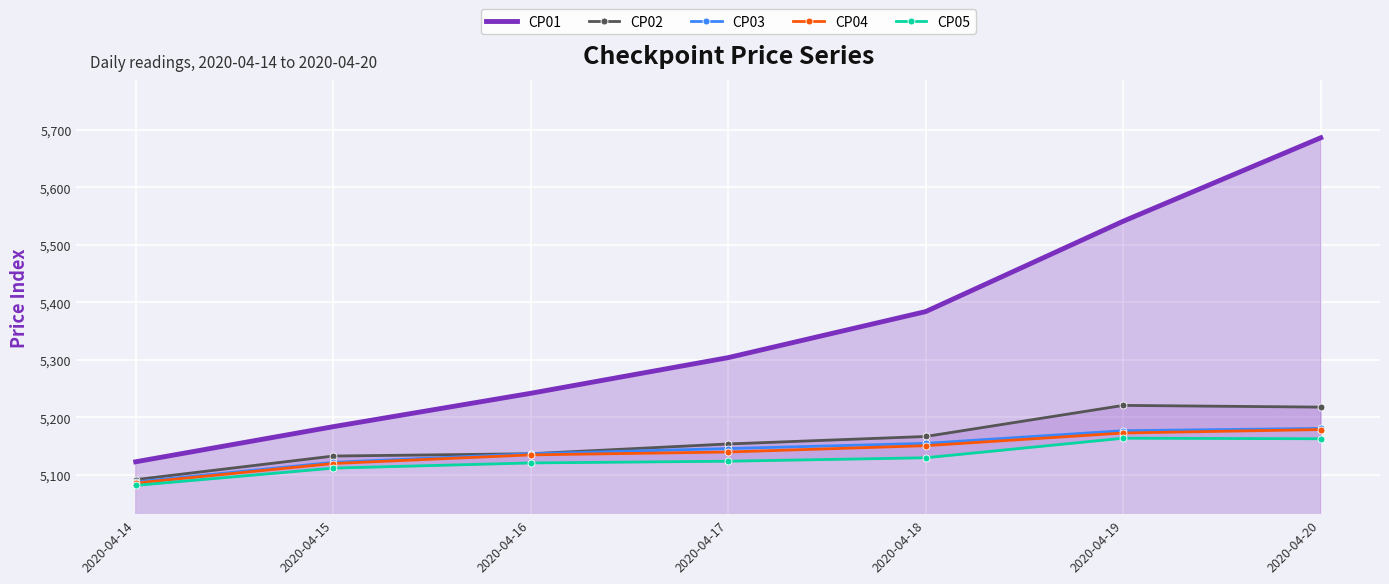

Count the number of data series in this chart.

5